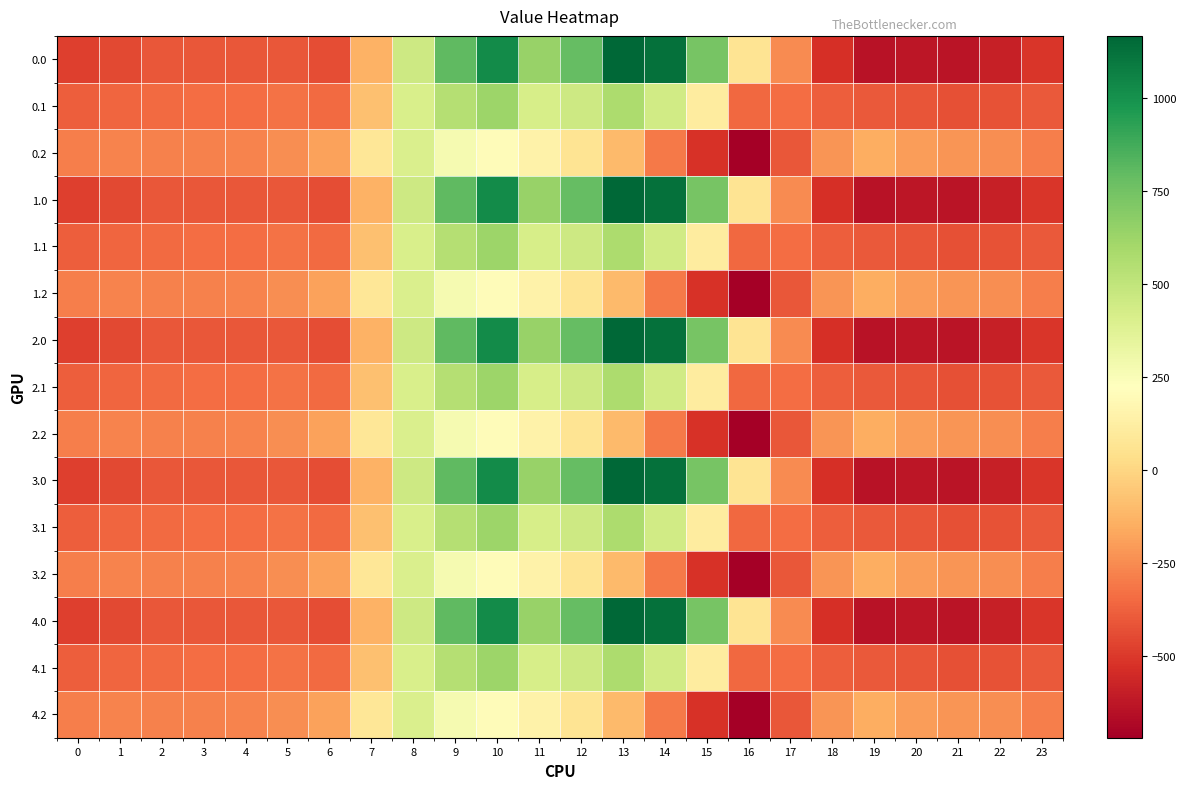

What is the spread (max minus min) of values at 0?

194.9